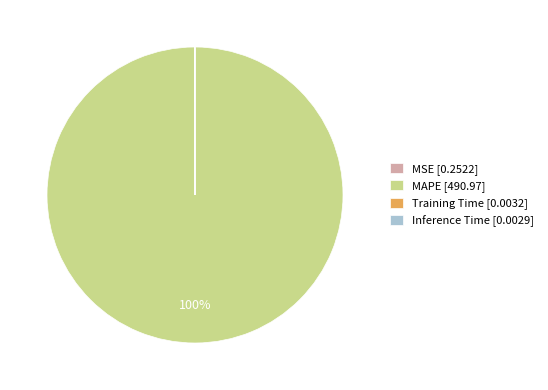

Does any single category account for the majority?

Yes